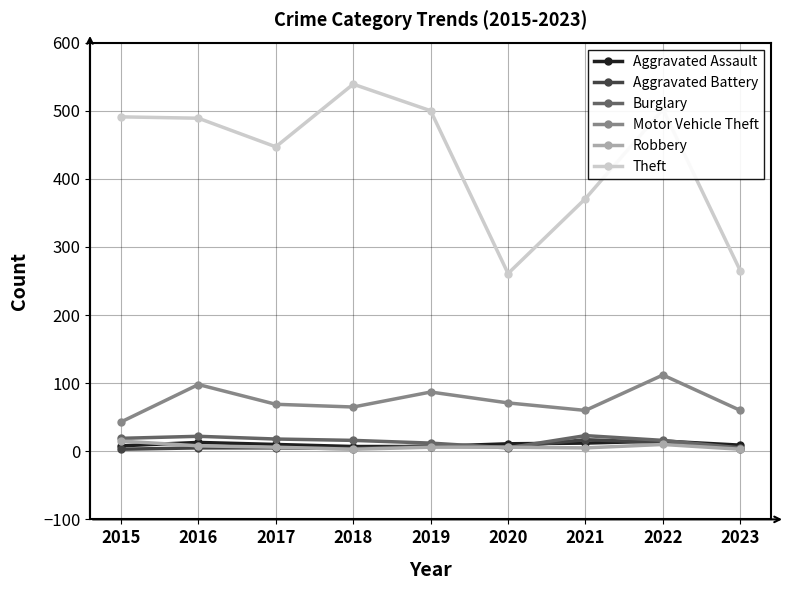

Which category has the highest value across all series?

2018